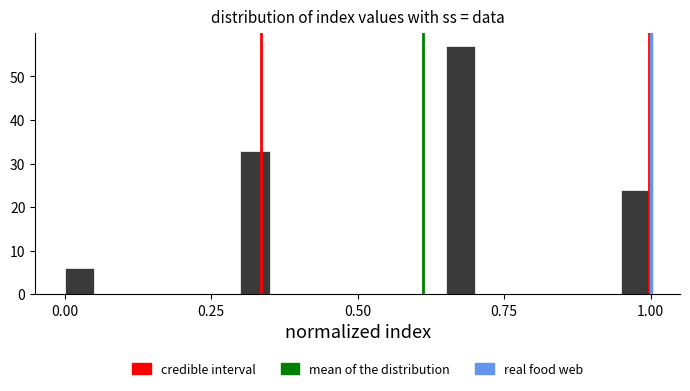

Around what value on the x-axis is the tallest bar? Give the approximate position of its centre, as read against the axis.

0.70